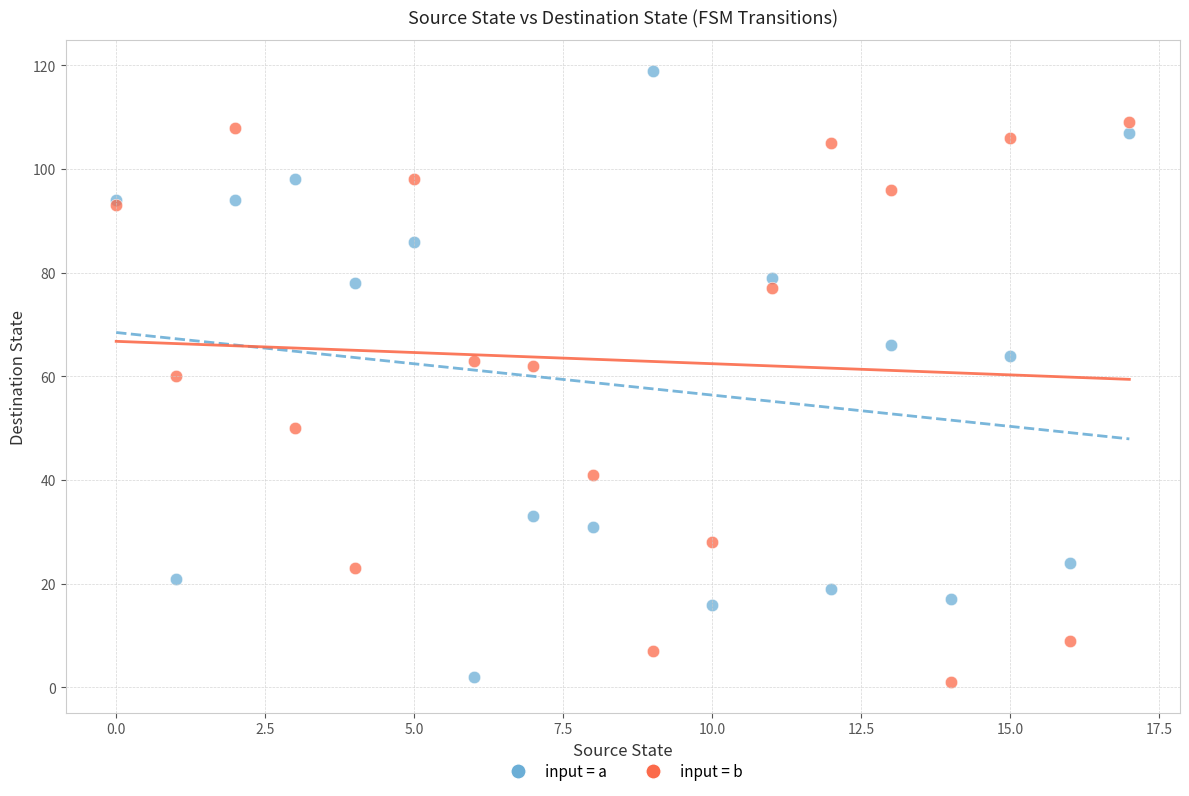

Which series contains the highest Y value?

input = a